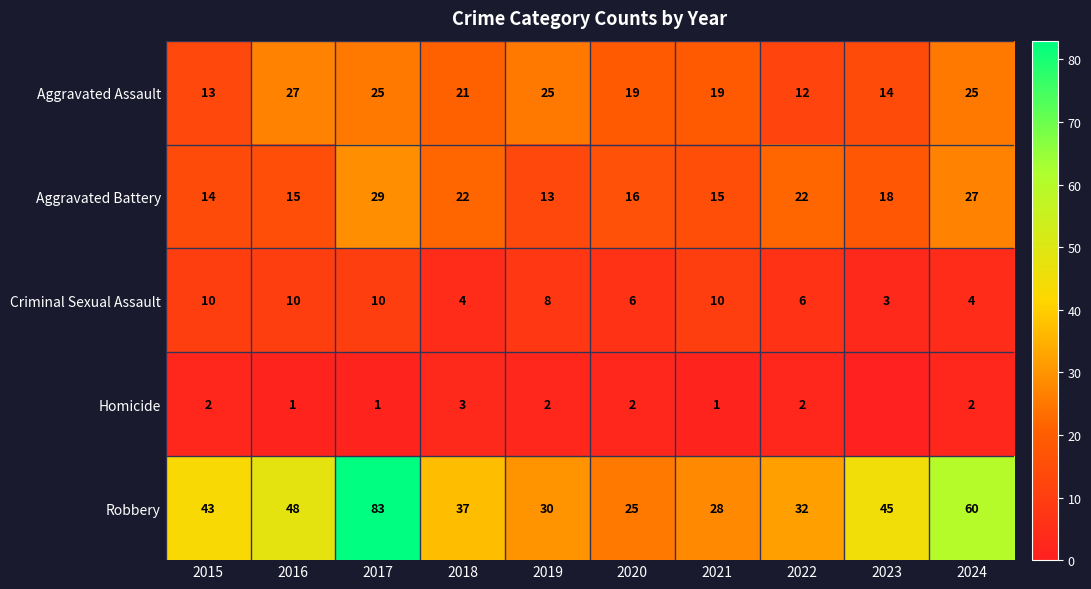

Where does the Criminal Sexual Assault series first go above 8?

2015